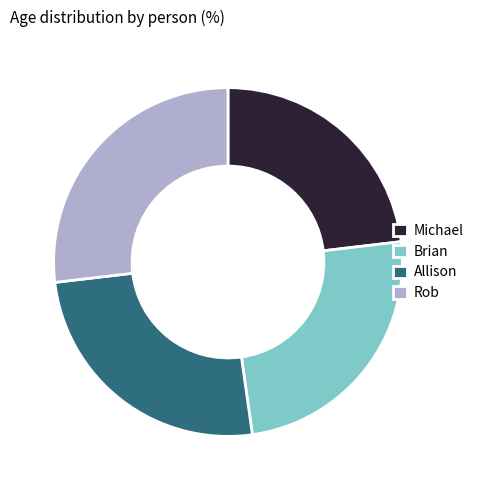

What is the ratio of the value at Brian to the value at Rob?

0.9